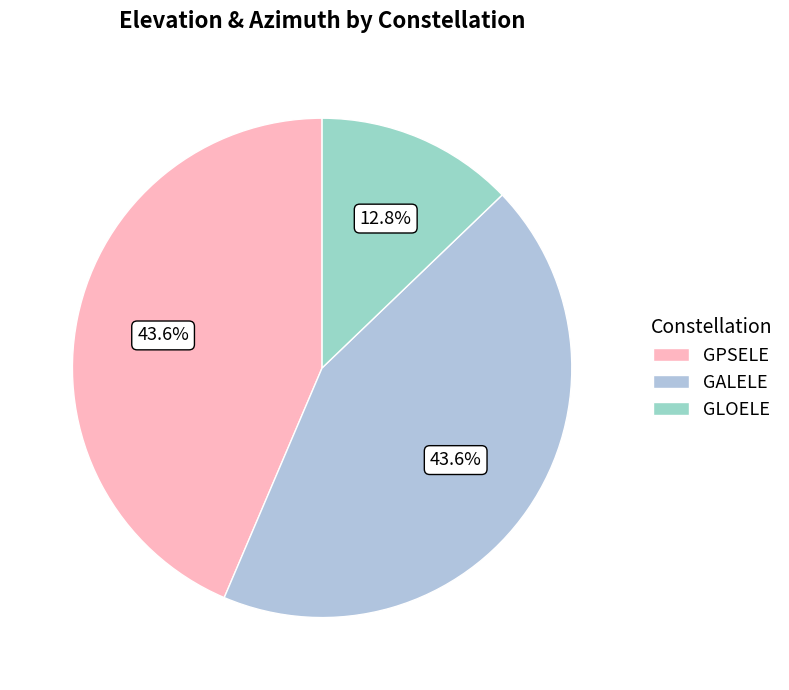

Combined, what portion of the pie is GPSELE and GLOELE?

56.4%